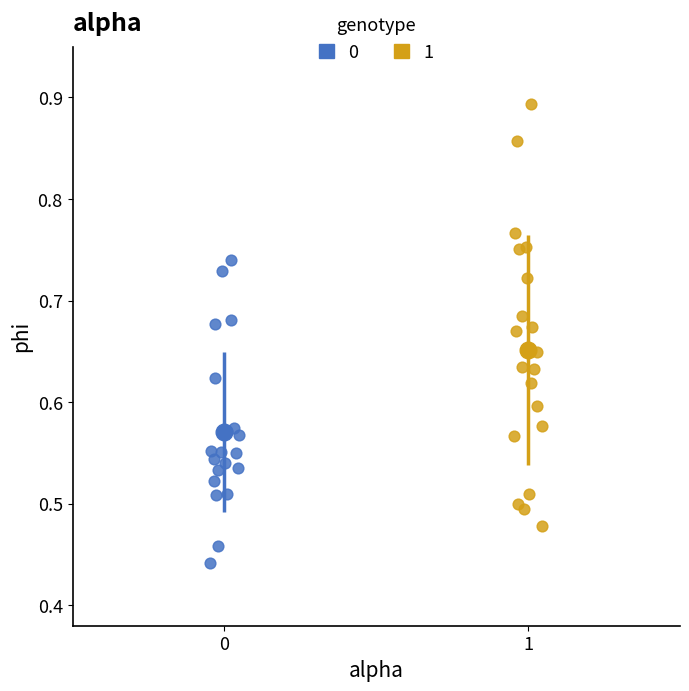

Which series reaches the minimum Y coordinate?

0